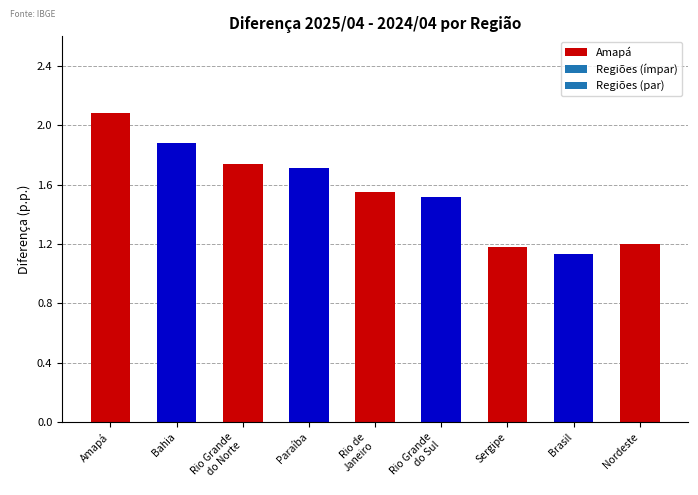

What is the sum of the values at Rio de
Janeiro and Brasil?

2.7